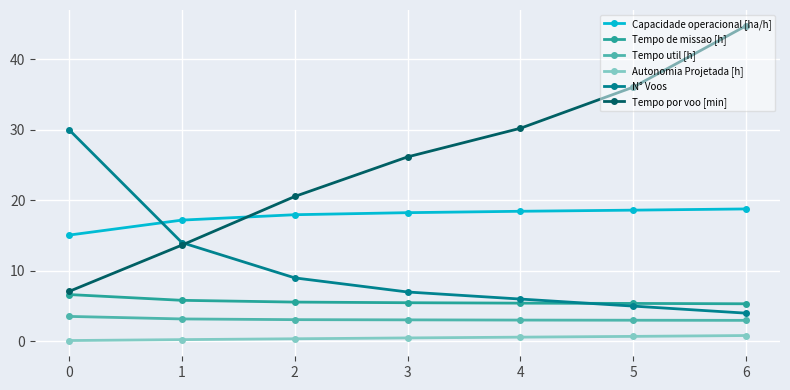

List the series in order of their peak value, lowest first.

Autonomia Projetada [h], Tempo util [h], Tempo de missao [h], Capacidade operacional [ha/h], N° Voos, Tempo por voo [min]